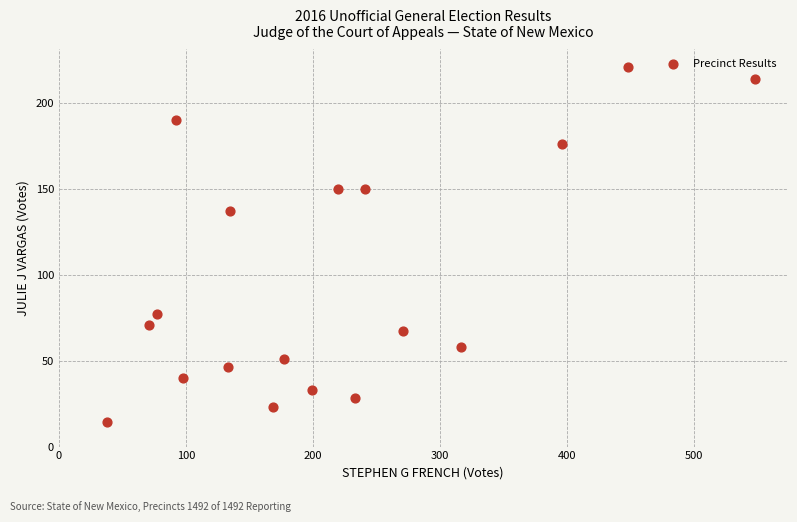

What Y value in the scatter plot is closest to 117?

137